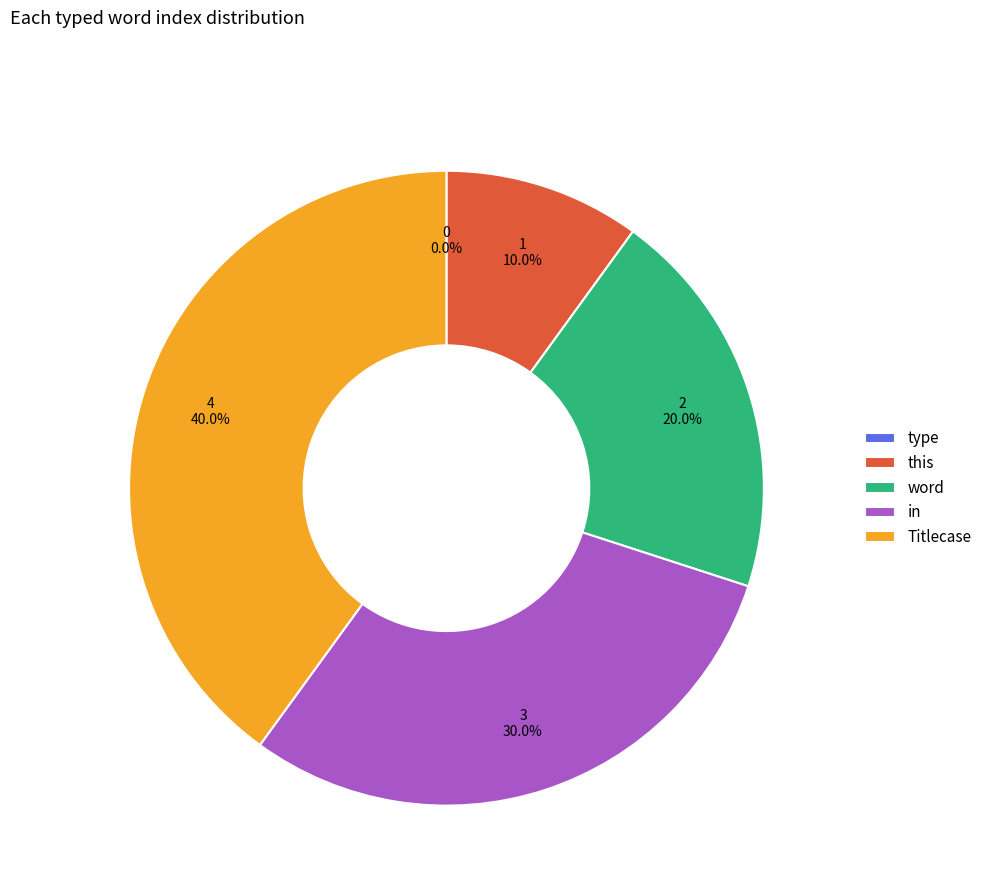

Combined, what portion of the pie is in and type?

30.0%